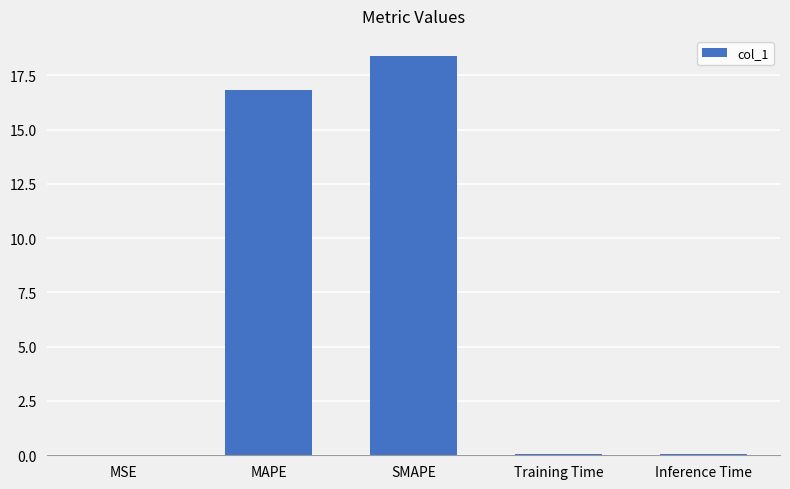

Between MAPE and Training Time, which is larger?

MAPE